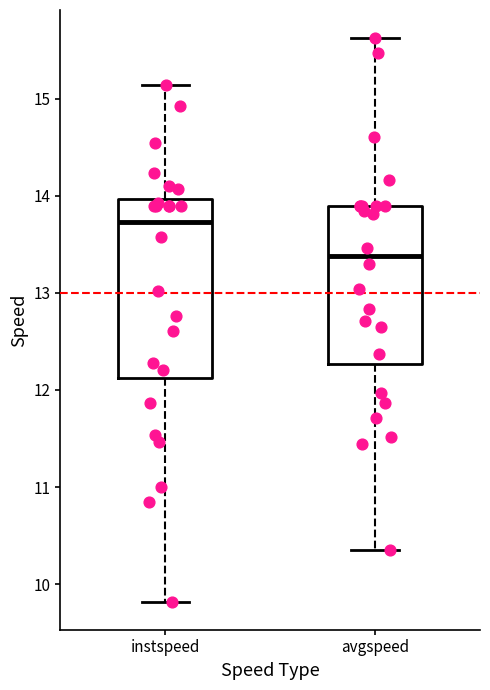

Reading left to right, transcribe this box plot: for each box, give where its median line is, the range the box spans, and where its two whiskers end, as read against the y-axis. The values are not printed on the chart, so give them approximately, as read against the axis.

instspeed: median 13.7, box 12.1 to 14.0, whiskers 9.8 to 15.1
avgspeed: median 13.4, box 12.3 to 13.9, whiskers 10.4 to 15.6